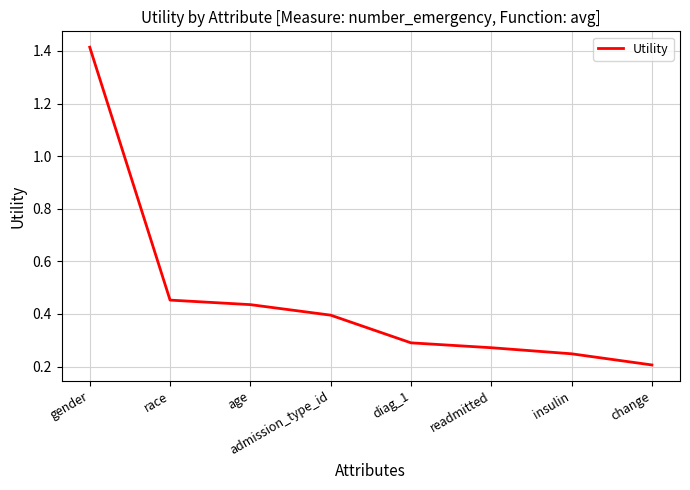

Which label corresponds to the smallest value in the chart?

change